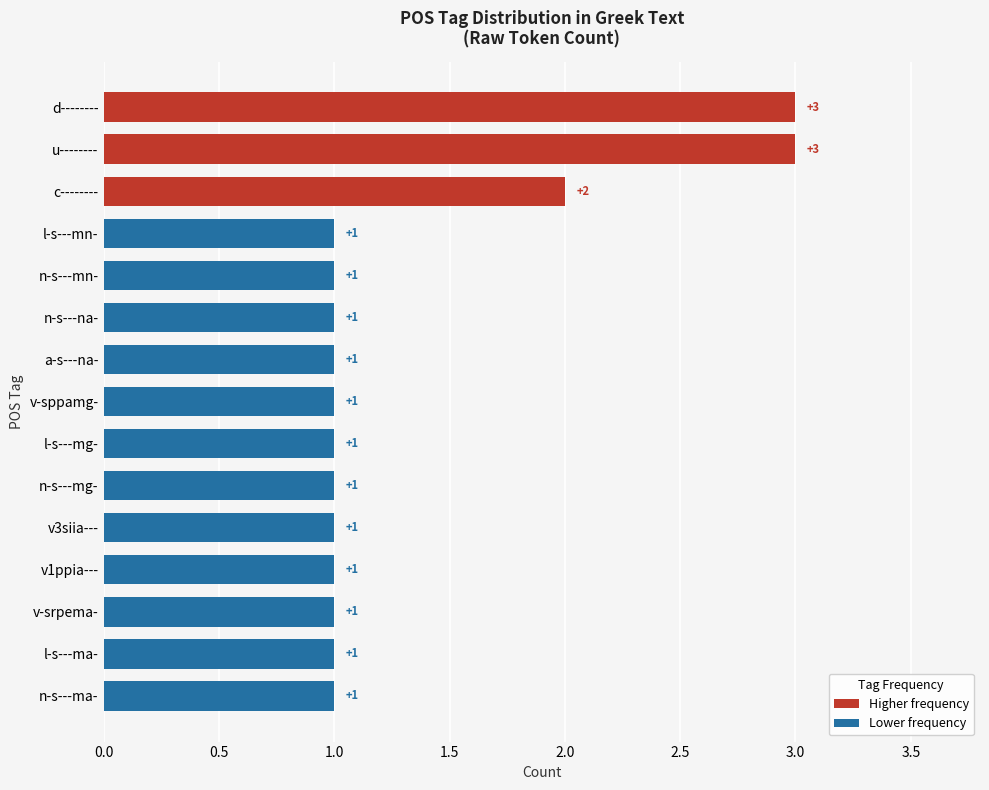

How many data points does each series have?

15